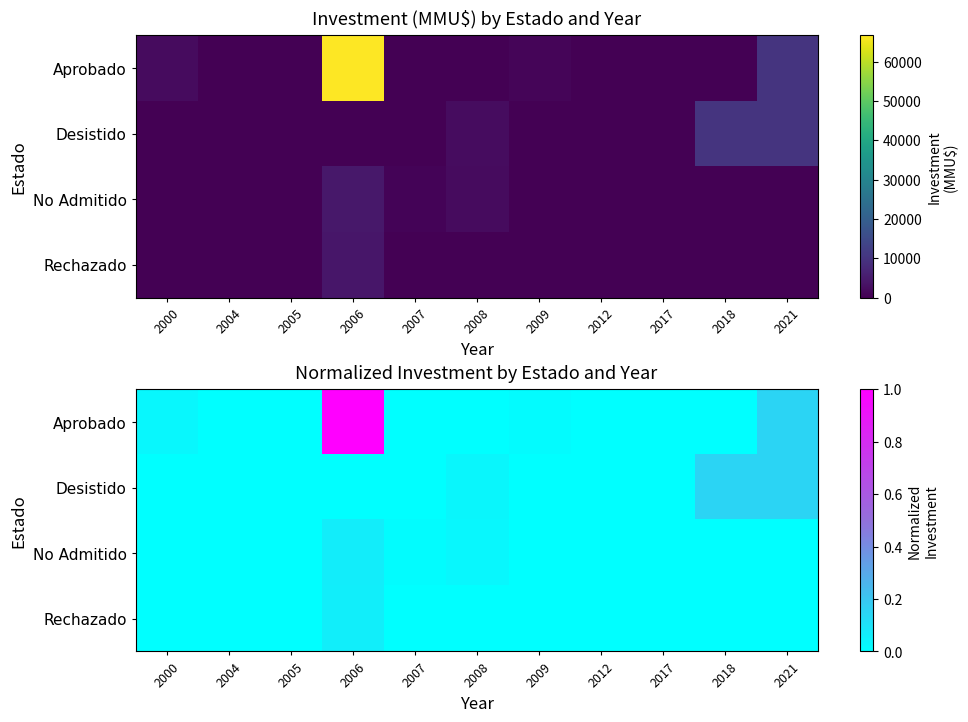

Count the number of categories in the chart.

11